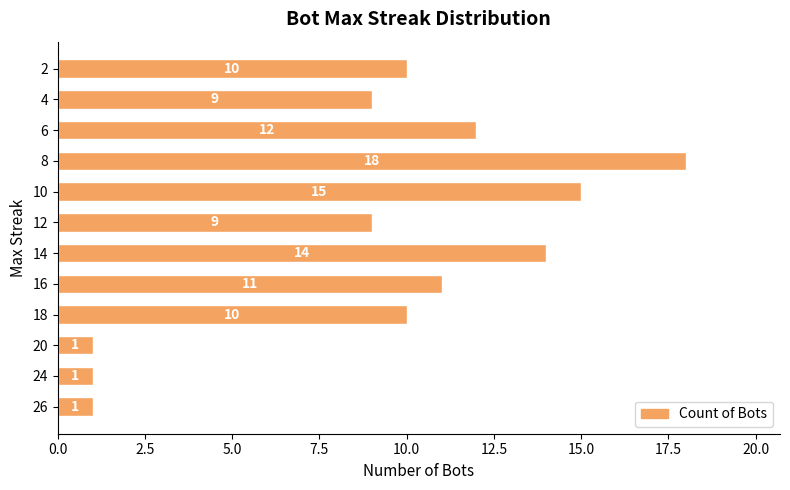

What value does the data have at 12, to the nearest 10?

10